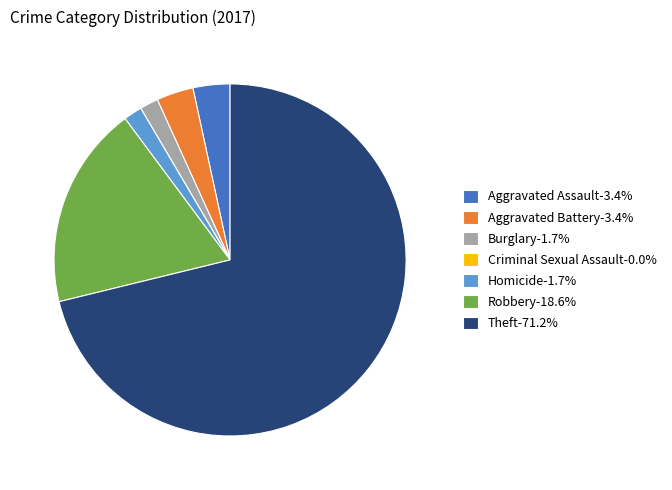

Do Theft and Aggravated Battery together represent more than half of the pie?

Yes